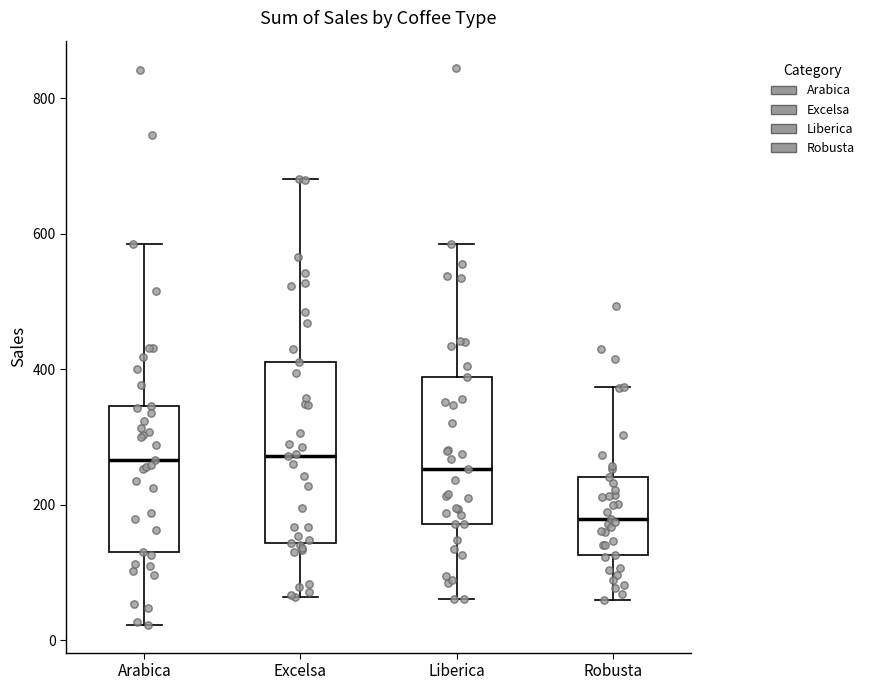

Where does the upper whisker of the box for Excelsa end on the y-axis? The values are not printed on the chart, so give them approximately, as read against the axis.

680